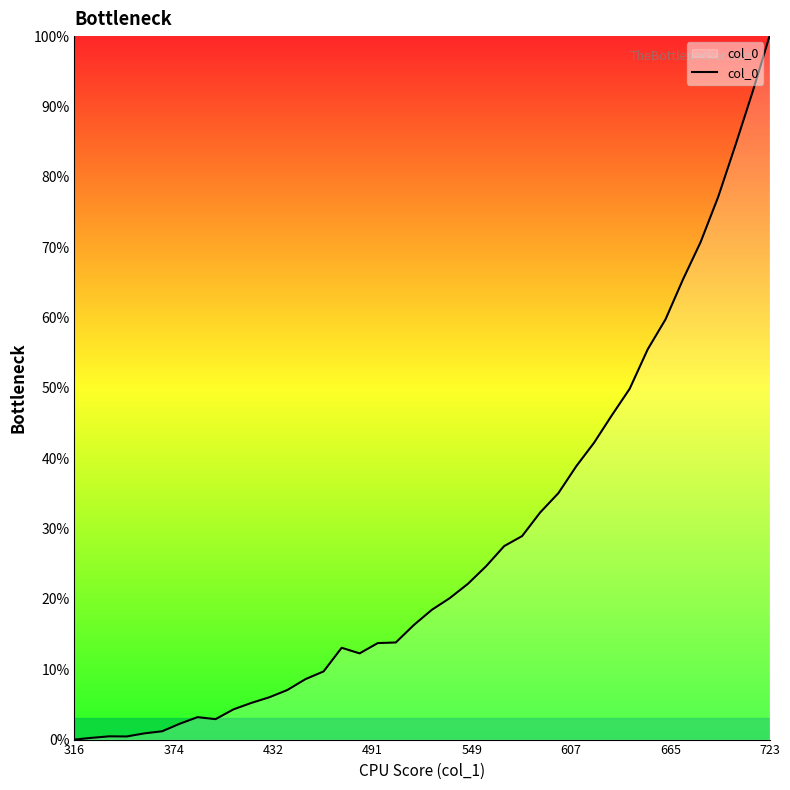

What is the difference between the second highest and minimum values?

92.1